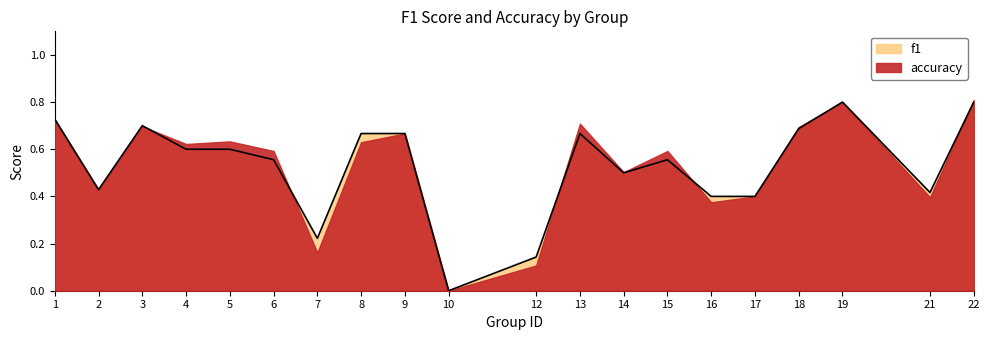

What is the value of the 8th point from the left?

0.7